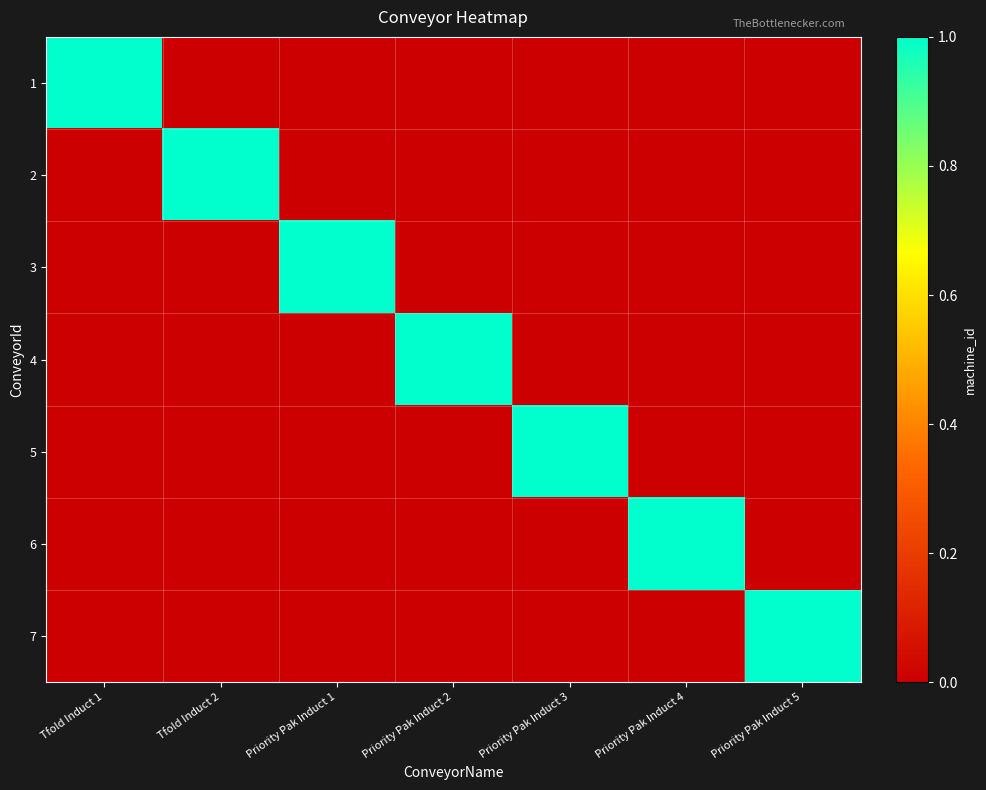

What is the total value across all series at Priority Pak Induct 3?

1